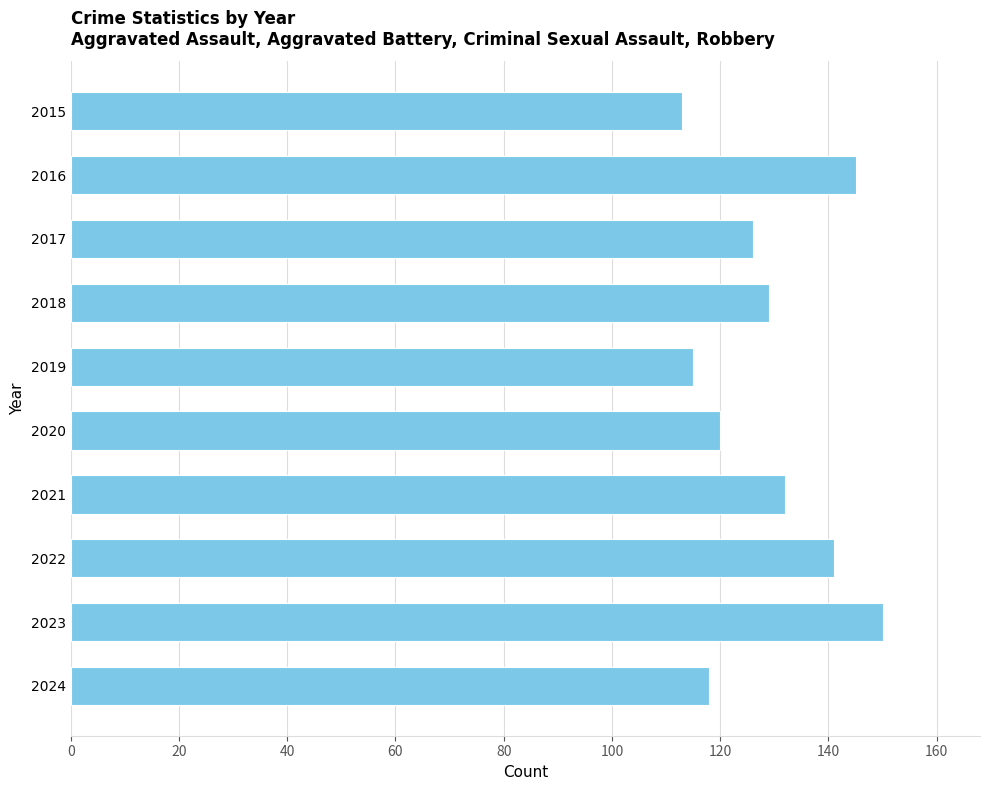

How many data points does each series have?

10